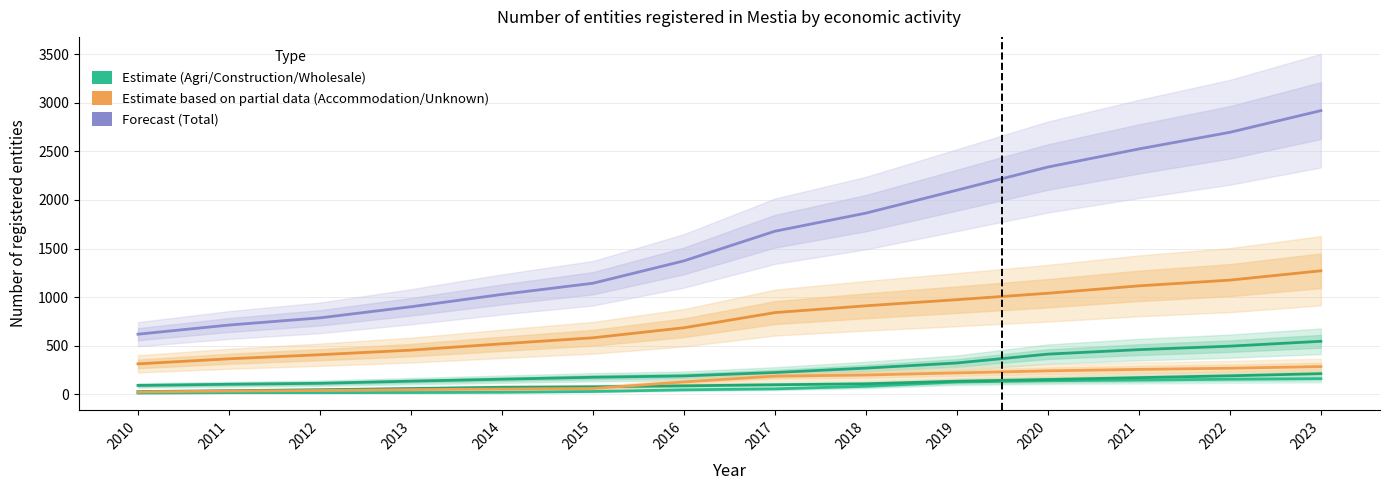

What is the approximate value of Construction at 2019, to the nearest 5?

135